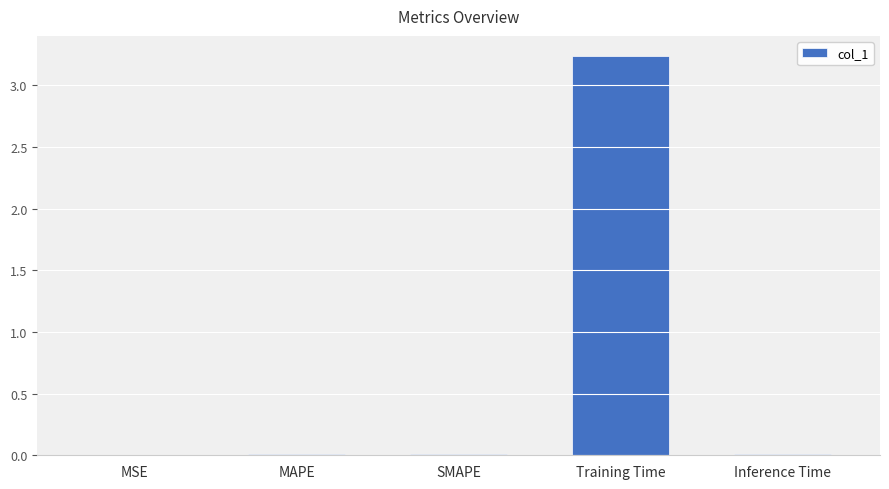

Which has a higher value, Training Time or MAPE?

Training Time